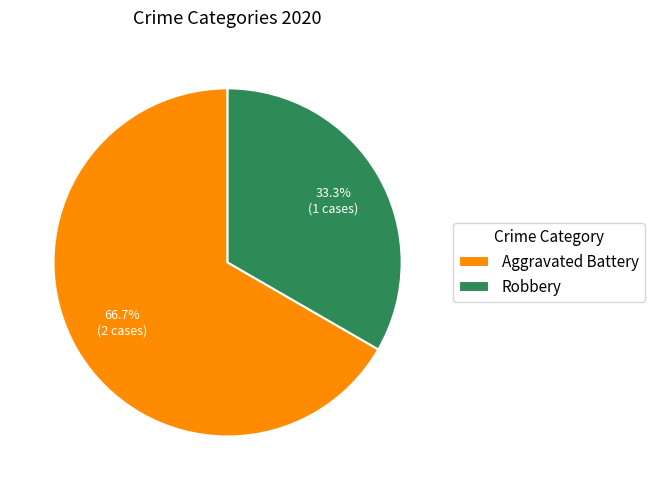

To the nearest percent, what is the average slice percentage?

50%